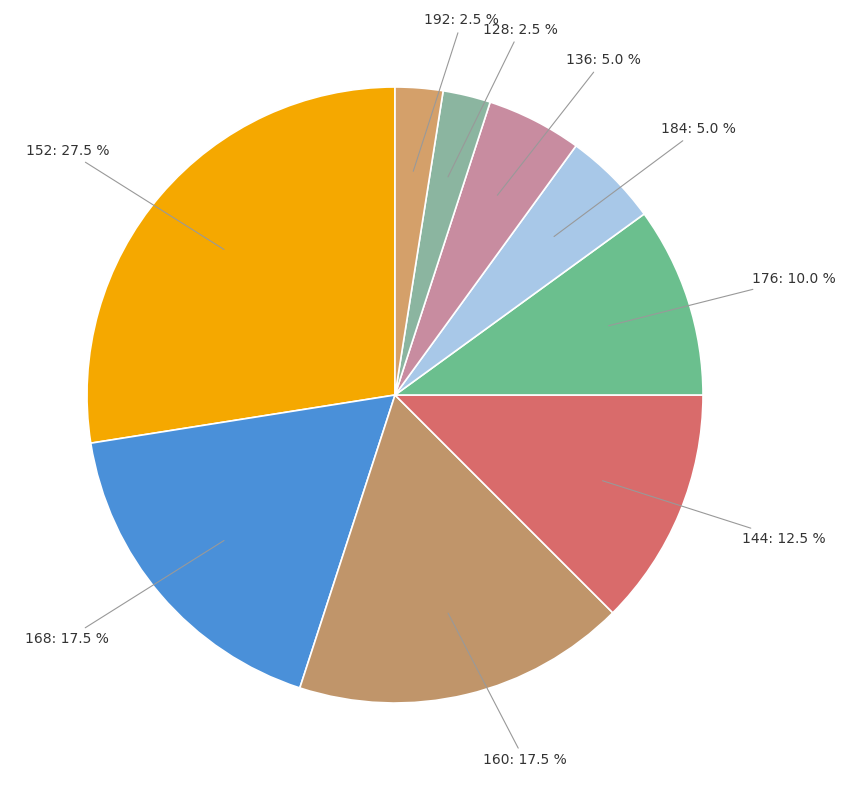

How many slices are in this pie chart?

9